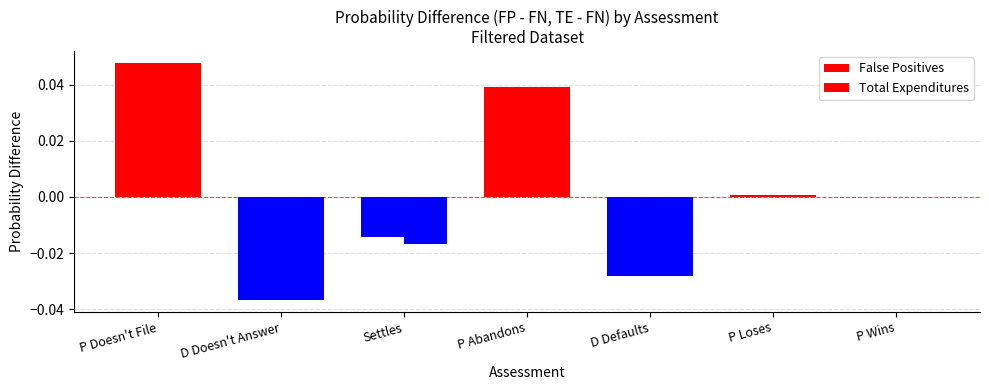

Does the chart contain stacked bars?

No